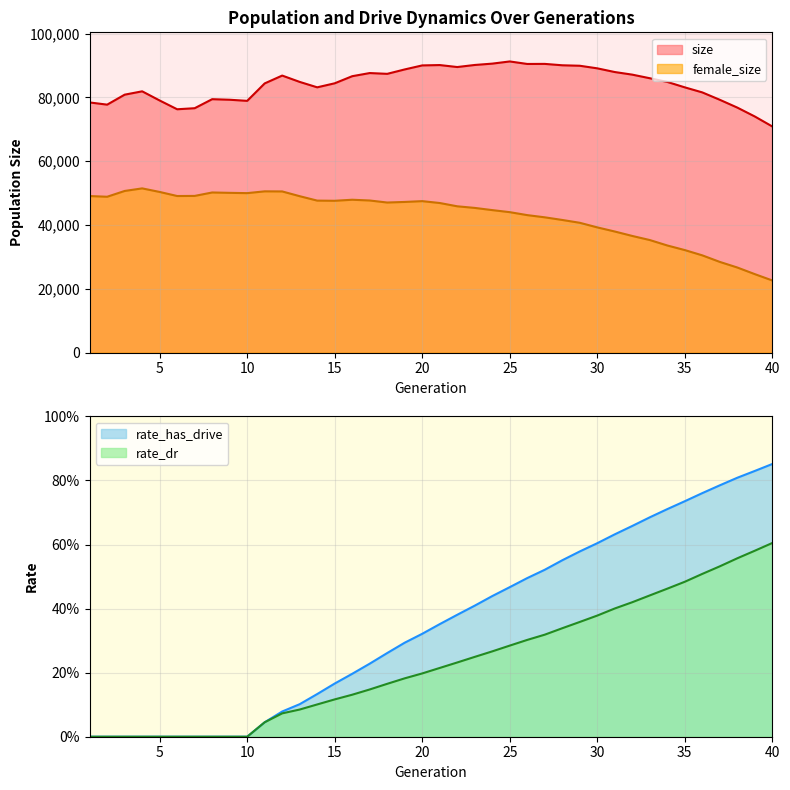

What are all the series names shown in the legend?

size, female_size, rate_dr, rate_has_drive